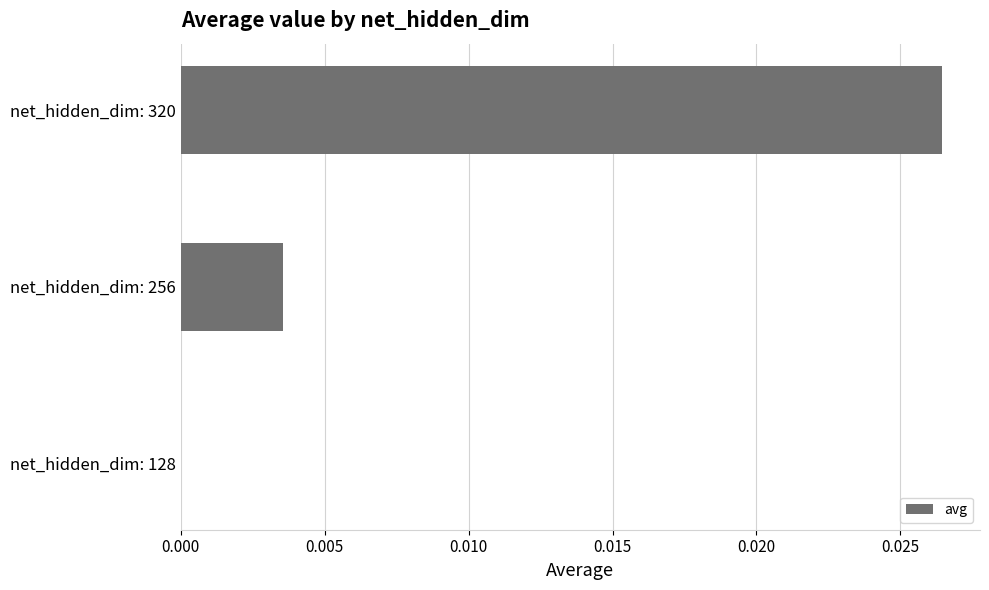

Between net_hidden_dim: 320 and net_hidden_dim: 128, which is larger?

net_hidden_dim: 320